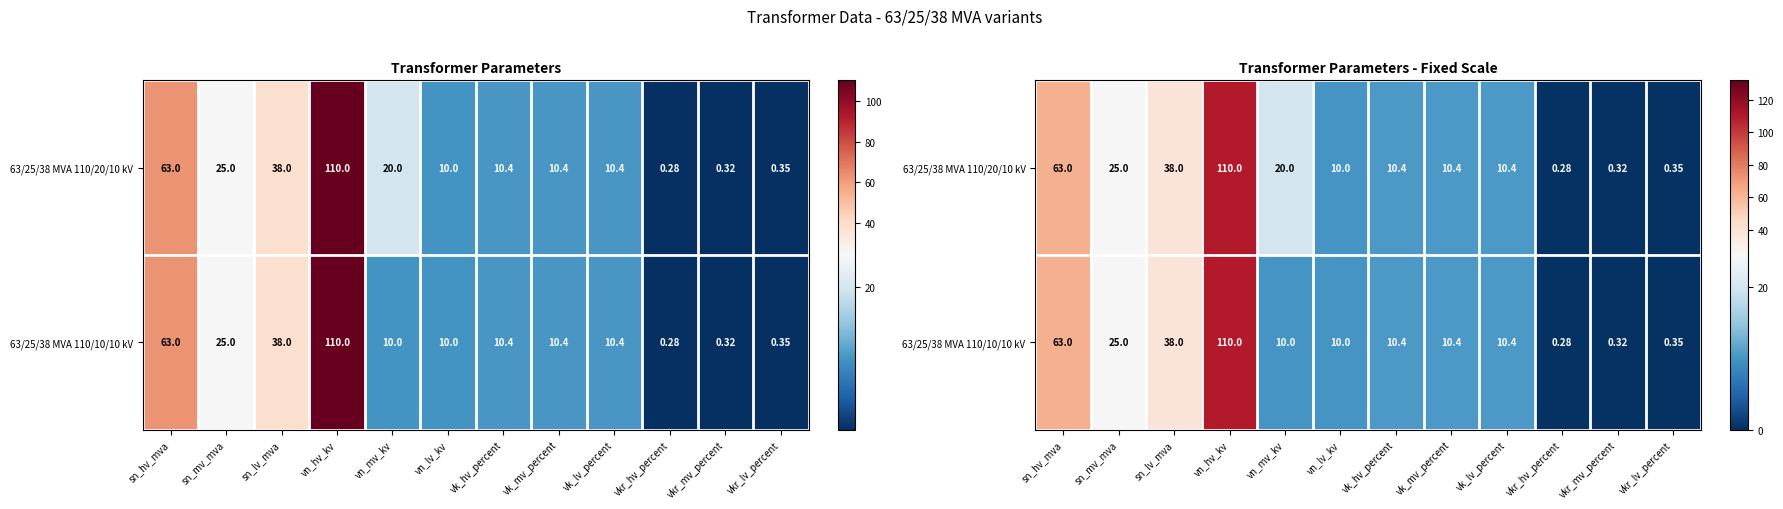

At vk_hv_percent, list the series in order from largest to smallest.

63/25/38 MVA 110/20/10 kV, 63/25/38 MVA 110/10/10 kV